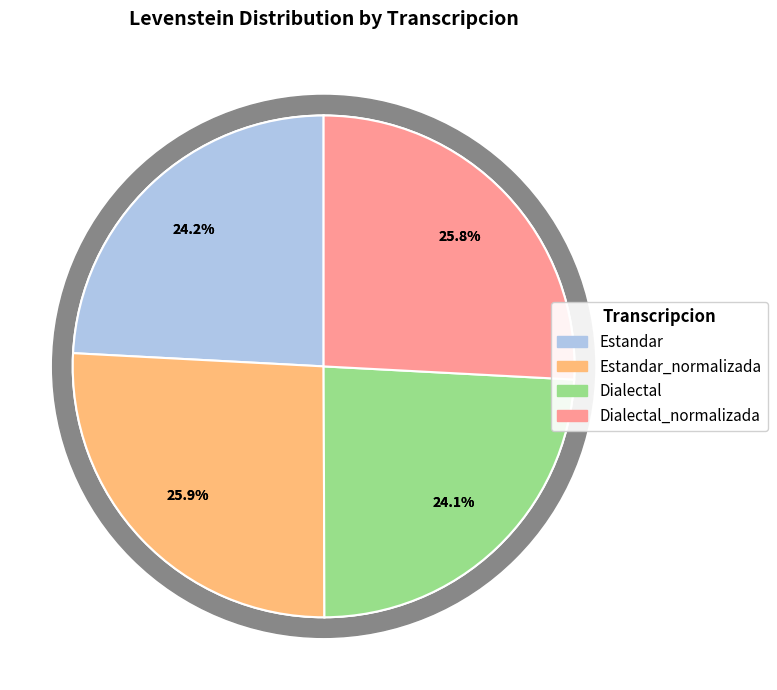

How many segments does this pie chart have?

4